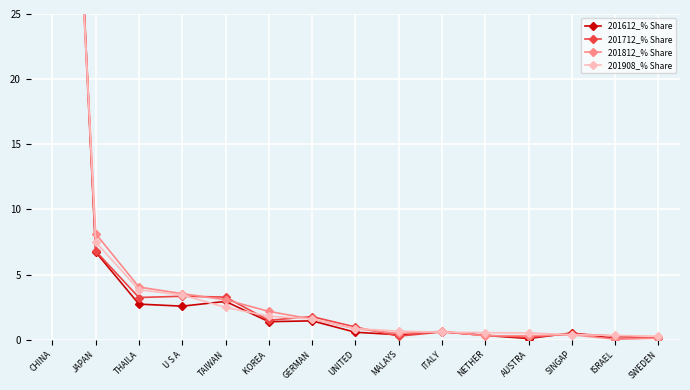

What are all the series names shown in the legend?

201612_% Share, 201712_% Share, 201812_% Share, 201908_% Share